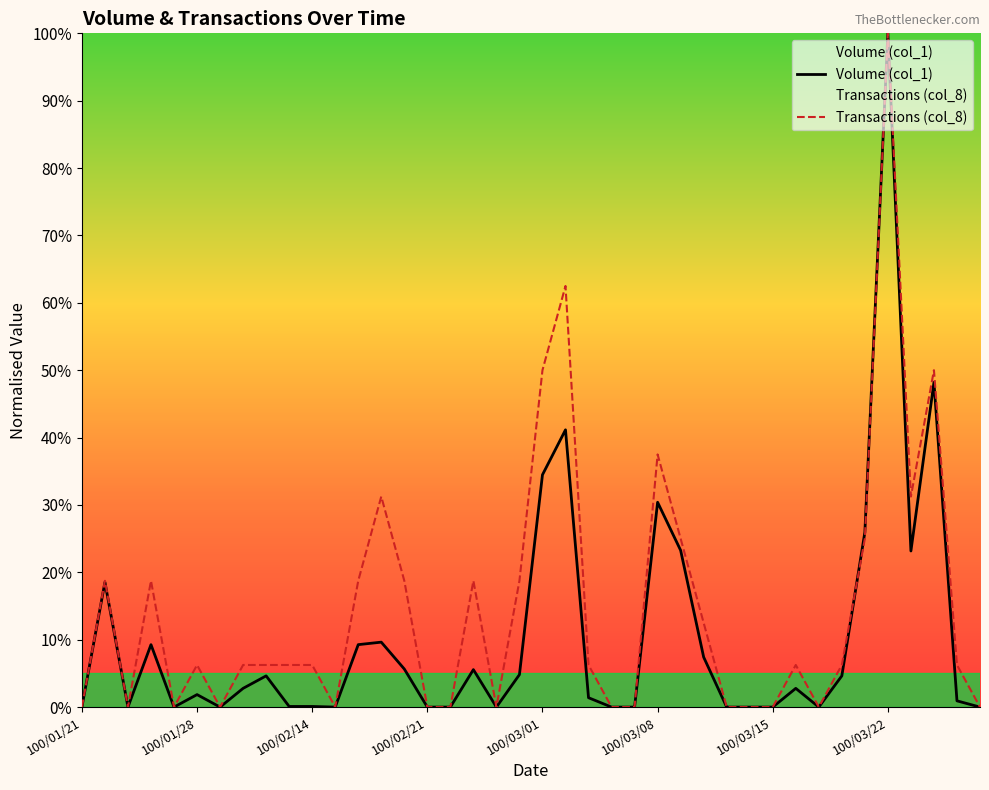

Rank the series by their average value, from lowest to highest.

Volume (col_1), Transactions (col_8)